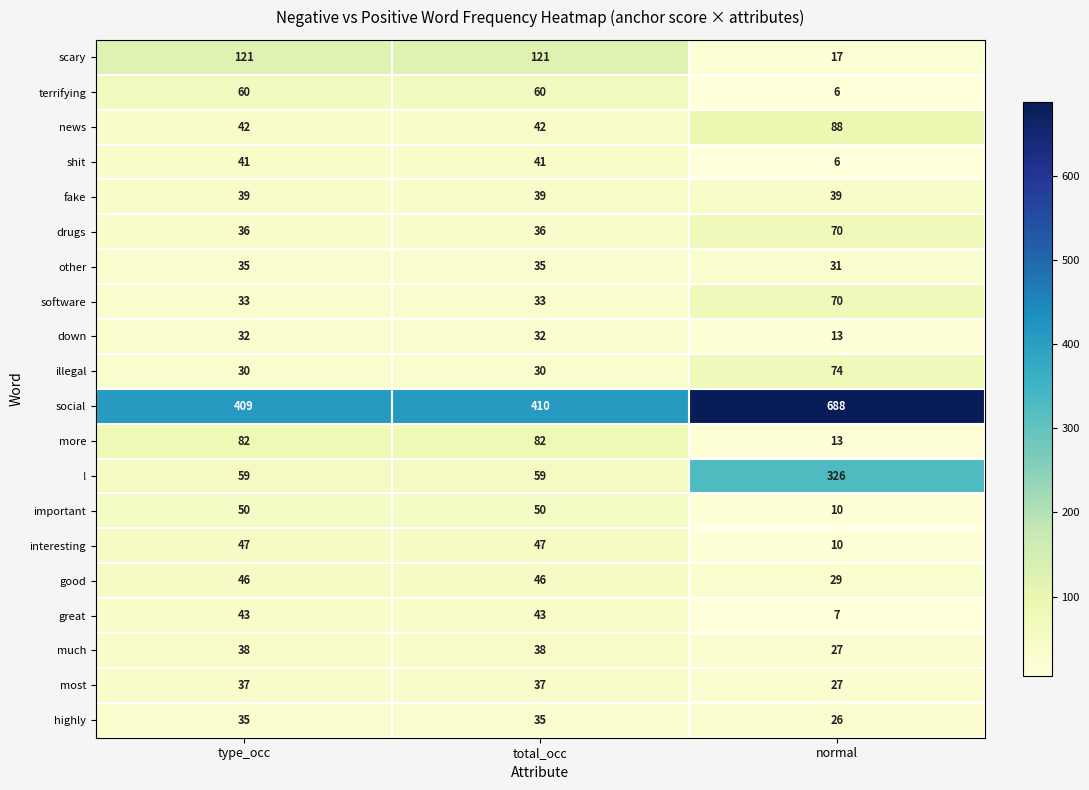

Which category has the lowest value in the great series?

normal